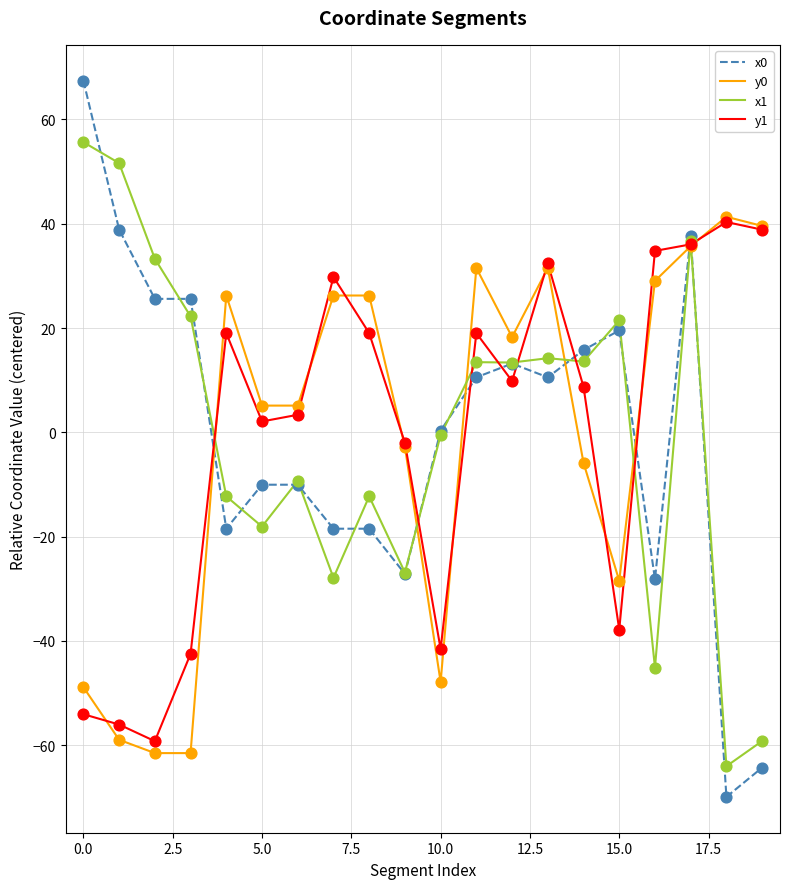

Which series has the largest range (max minus min)?

x0